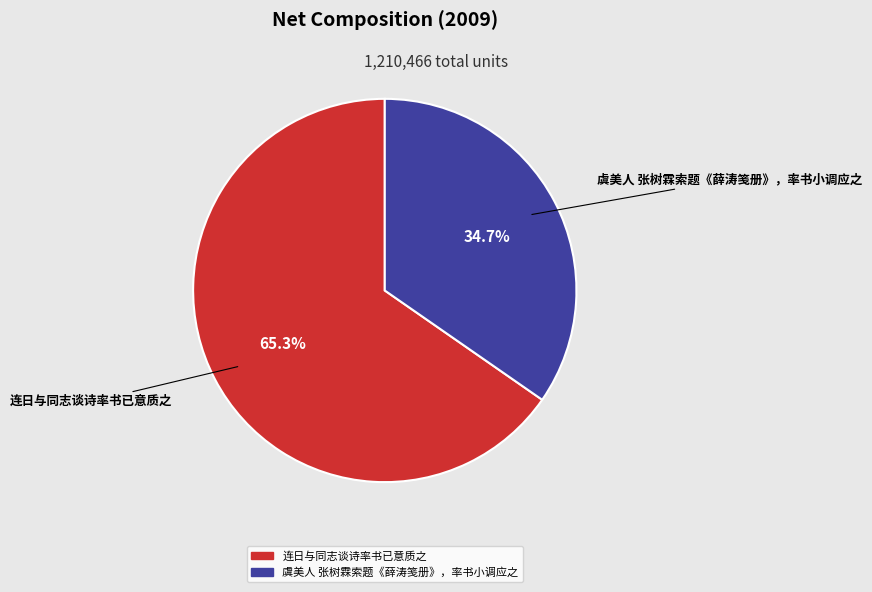

Count the number of slices in the pie.

2